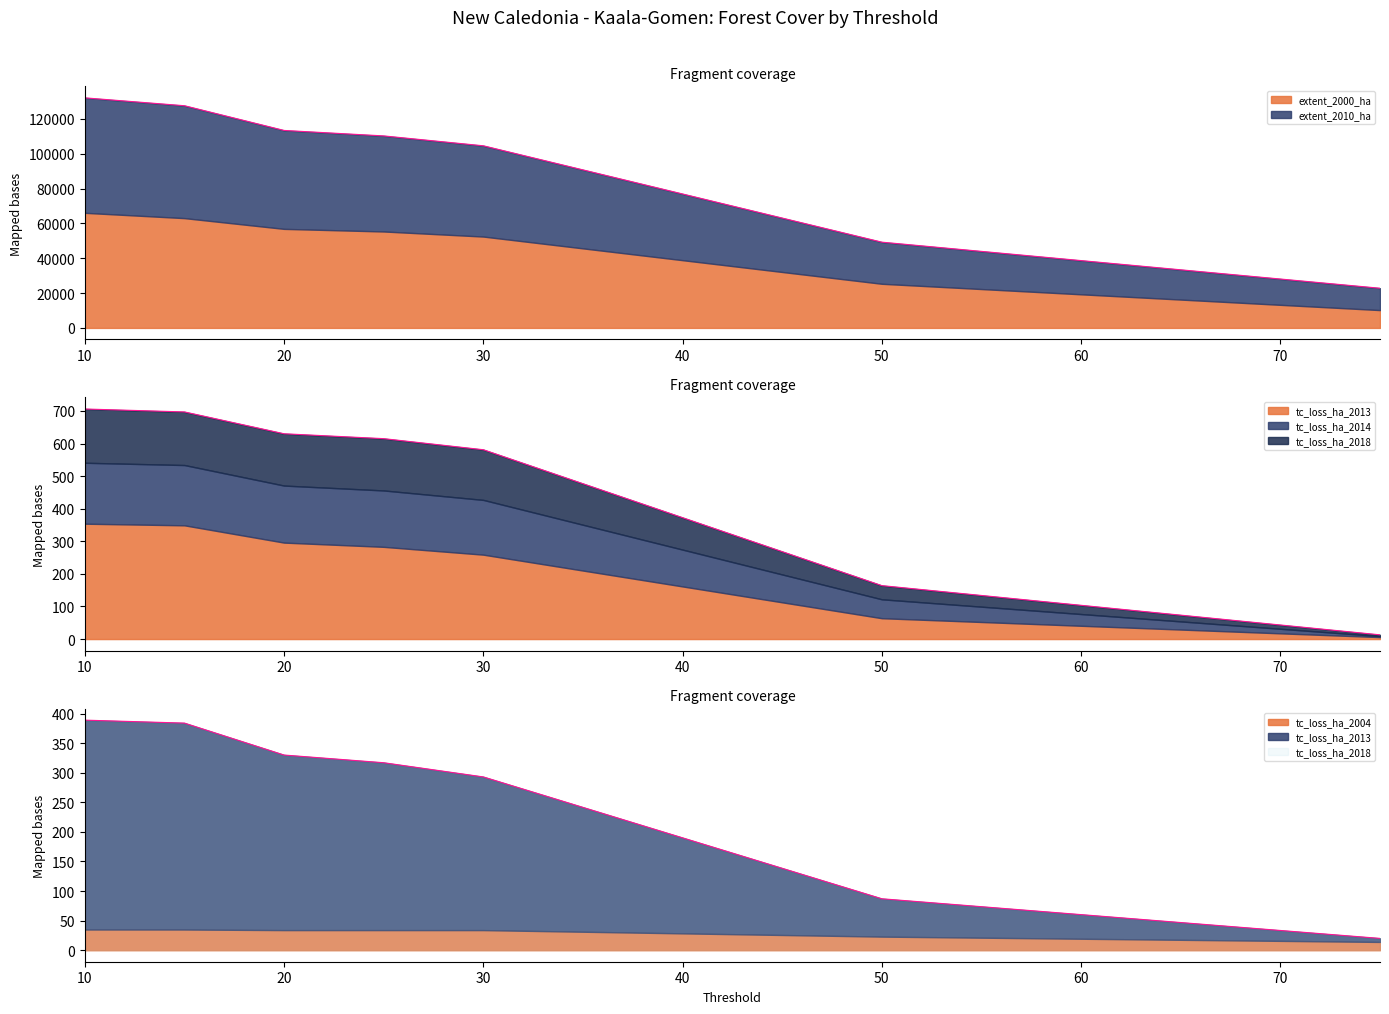

Which series has the largest range (max minus min)?

extent_2000_ha